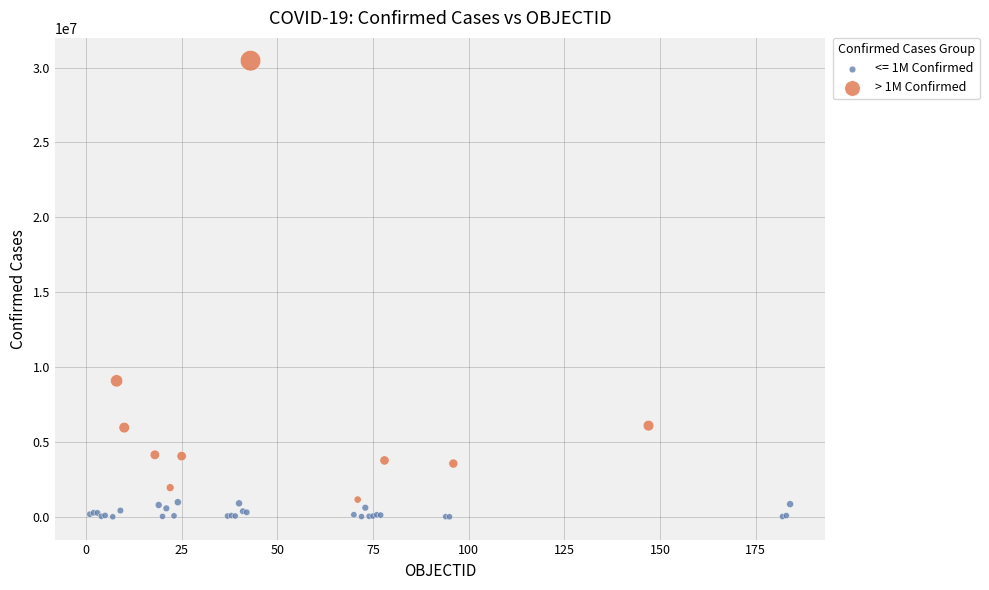

Which series reaches the maximum Y coordinate?

> 1M Confirmed